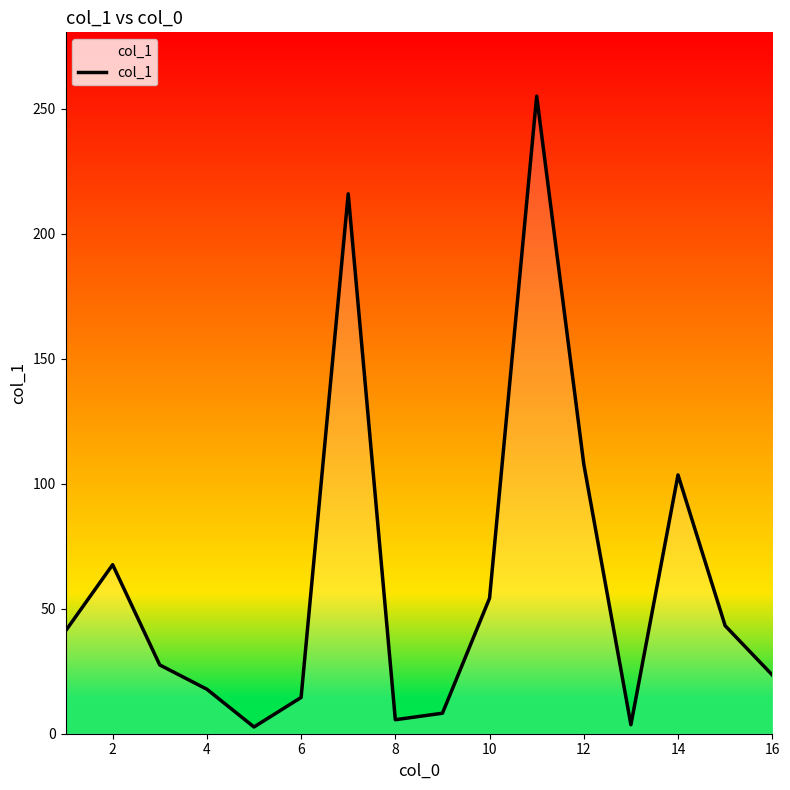

What is the maximum value shown in the chart?

255.0